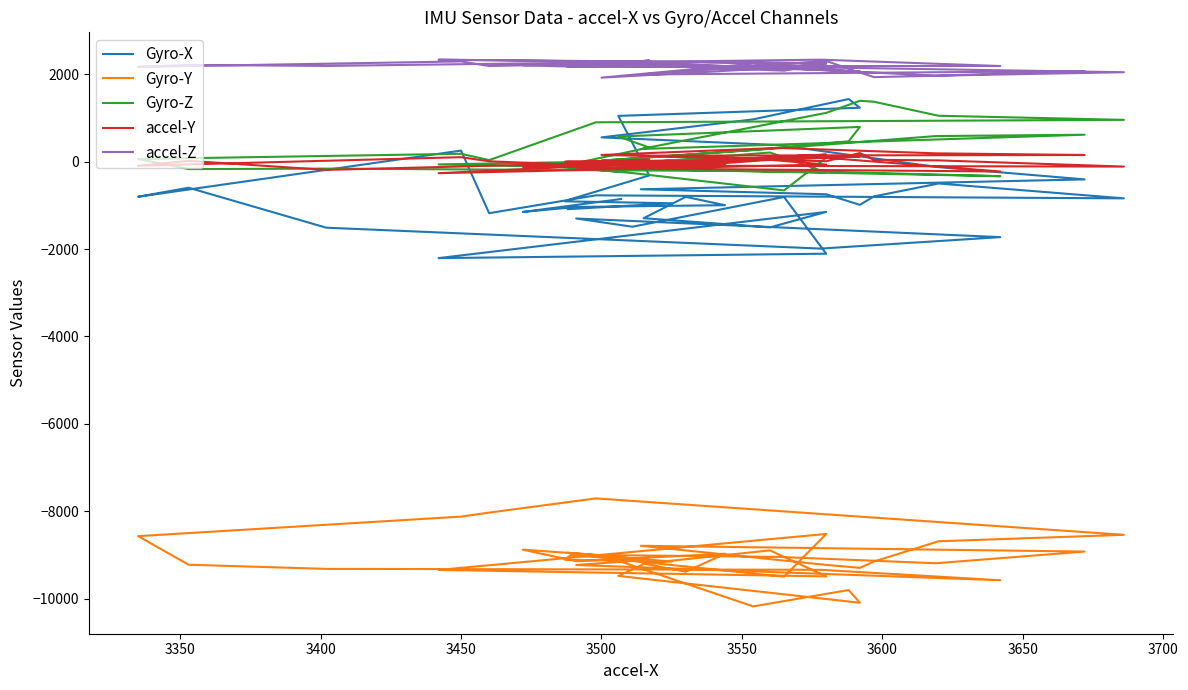

Reading right to left, list all the values displayed in this chart.

Gyro-X: -855	-1151	-1037	-996	-806	-1294	-1504	-1150	-2207	-2106	-809	-1489	-1301	-1727	-1989	-1511	-597	-803	253	-1180	-771	-840	-500	-796	-988	-746	-632	-406	-120	380	555	967	1432	1233	1047	-316	-860	-908	-952	-1087
Gyro-Y: -9036	-8878	-9141	-8970	-9382	-9196	-8894	-9489	-9341	-8518	-9495	-9136	-9228	-9577	-9338	-9317	-9222	-8568	-8121	-8029	-7705	-8538	-8685	-9149	-9293	-9226	-8789	-8921	-9188	-9043	-9001	-10175	-9801	-10092	-9478	-9147	-9002	-9108	-9151	-8947
Gyro-Z: -236	-58	-38	-76	-163	-19	209	-247	-63	89	-658	-261	-141	-333	-226	-159	-171	60	180	35	900	956	1050	1371	1392	1116	289	616	585	305	23	268	465	794	574	324	-59	-77	-93	-67
accel-Y: -65	-115	-86	-46	-81	-167	42	-67	-264	161	116	-138	-147	-225	98	-189	19	-94	102	8	-90	-113	29	41	197	9	137	152	190	314	153	77	125	116	-67	53	-20	-2	-3	1
accel-Z: 2262	2204	2171	2167	2178	2273	2136	2240	2332	2255	2081	2213	2186	2188	2333	2190	2212	2169	2293	2188	2236	2046	1967	1934	2038	2303	1994	2071	1967	2145	1922	2242	2076	2066	2247	2314	2187	2195	2240	2169